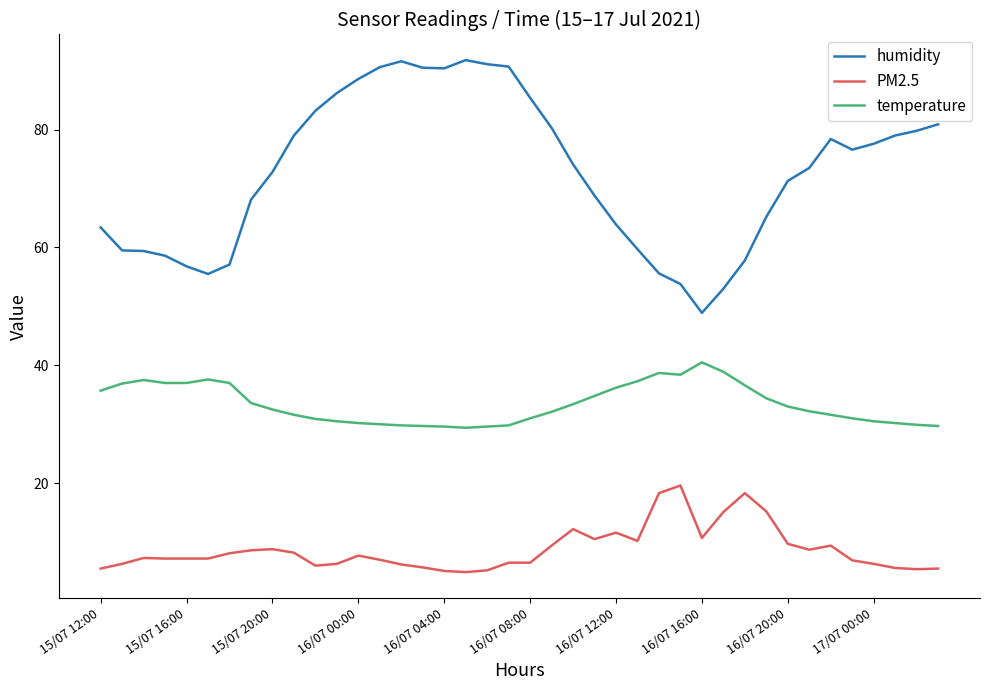

How many values in the humidity series exceed 74?

20